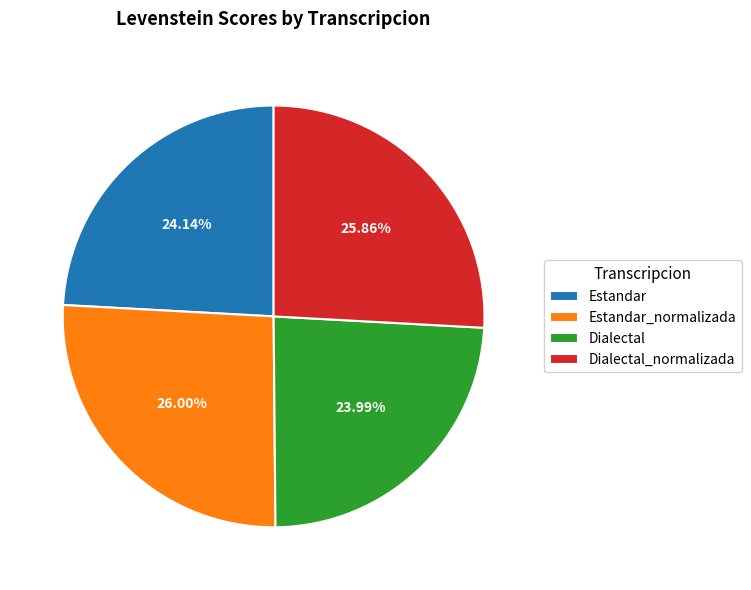

Is it true that Estandar is 24% of the pie?

True